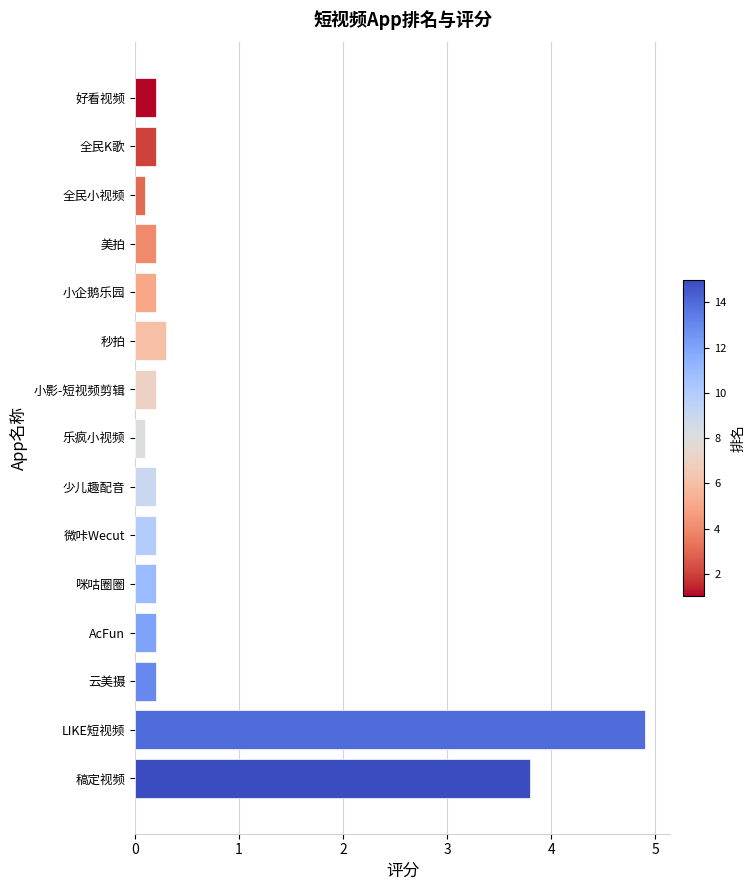

What is the maximum value shown in the chart?

4.9